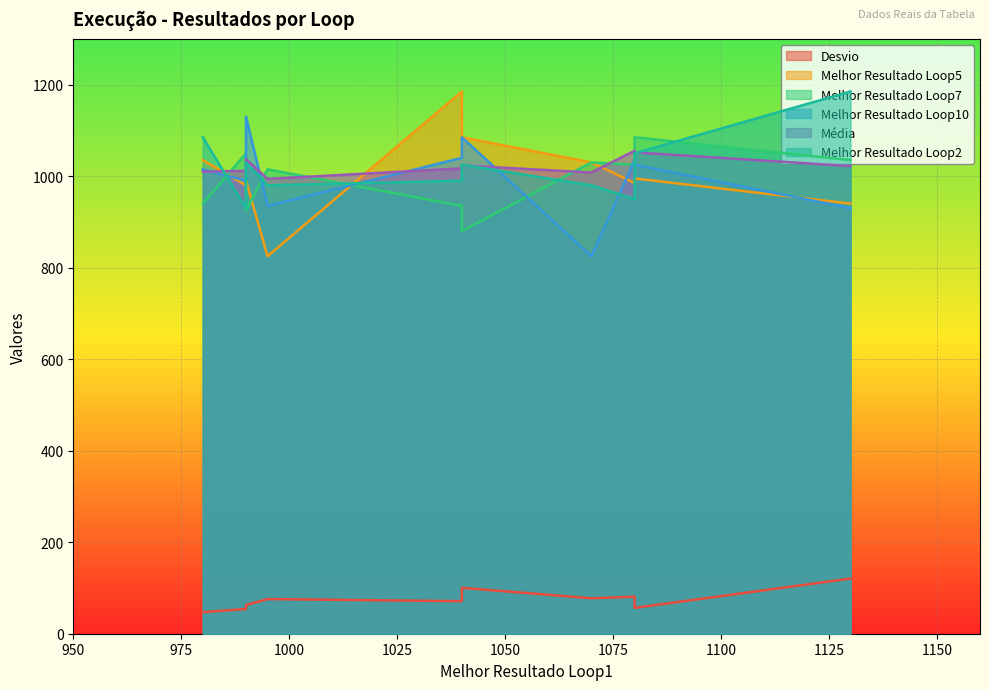

What is the value of the Média point at the 6th from the left?

1022.0